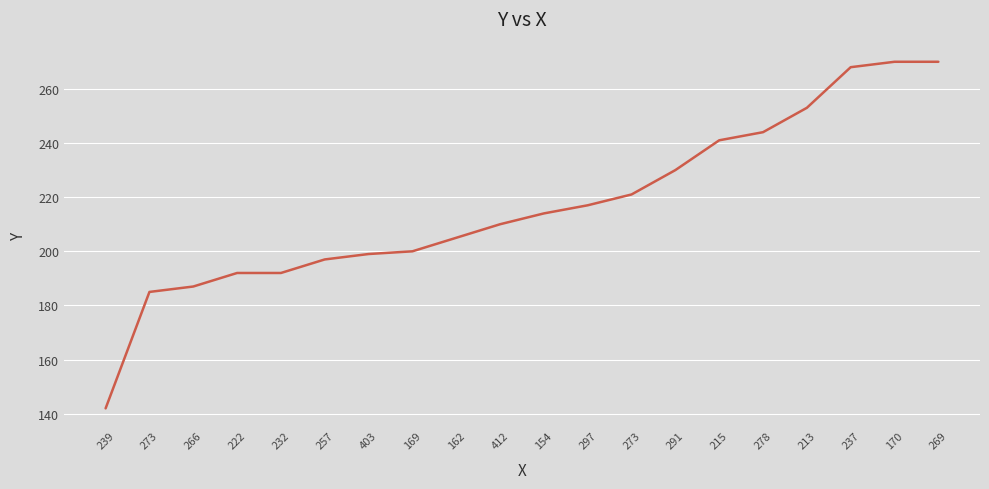

Rank the categories by value from lowest to highest.

239, 273, 266, 222, 232, 257, 403, 169, 162, 412, 154, 297, 273, 291, 215, 278, 213, 237, 170, 269